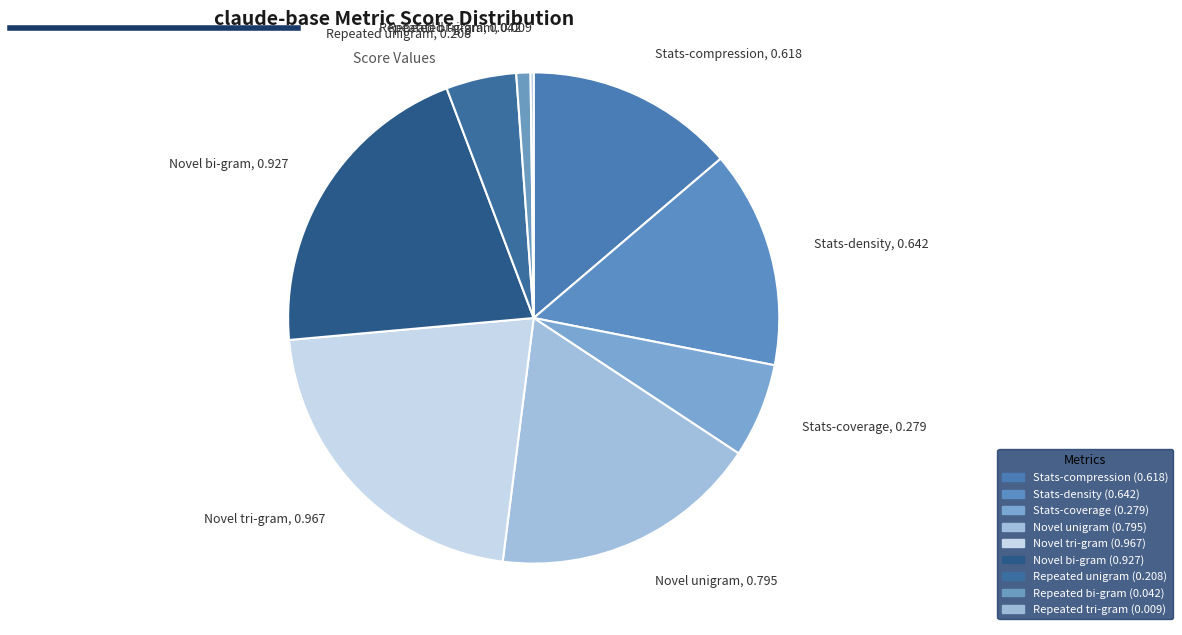

Does Novel unigram, 0.795 account for over 50% of the chart?

No